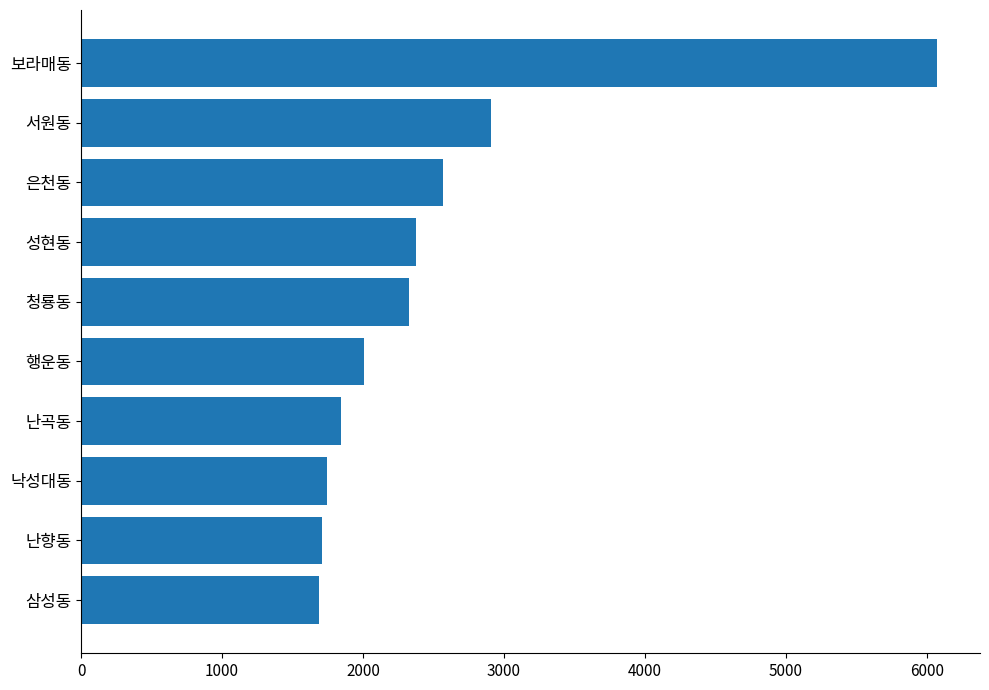

Reading bottom to top, extract all data points from this chart.

삼성동=1684	난향동=1711	낙성대동=1746	난곡동=1843	행운동=2010	청룡동=2324	성현동=2373	은천동=2565	서원동=2905	보라매동=6075